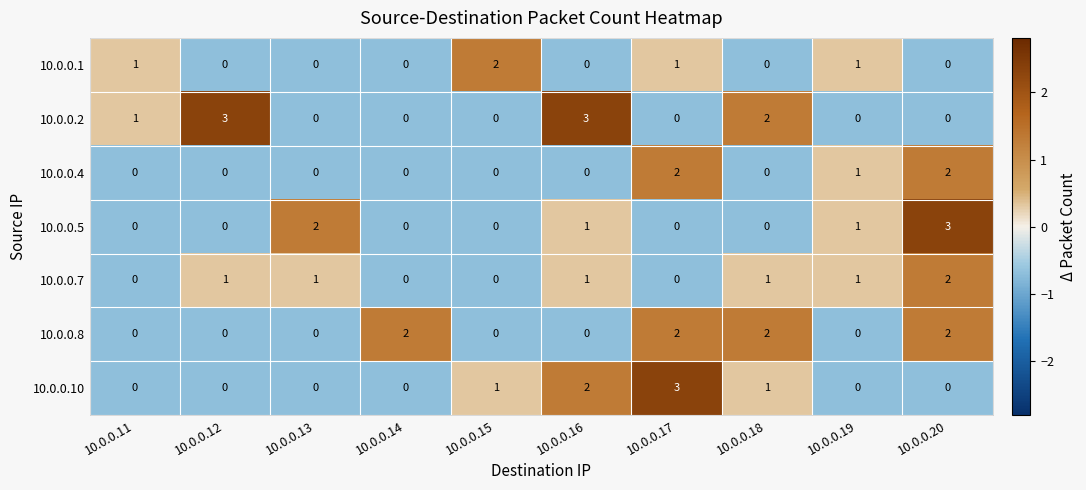

How many distinct data groups are displayed?

7